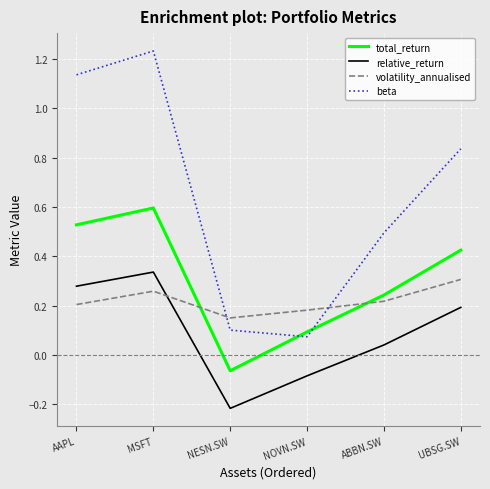

At which category is the sum across all series the highest?

MSFT